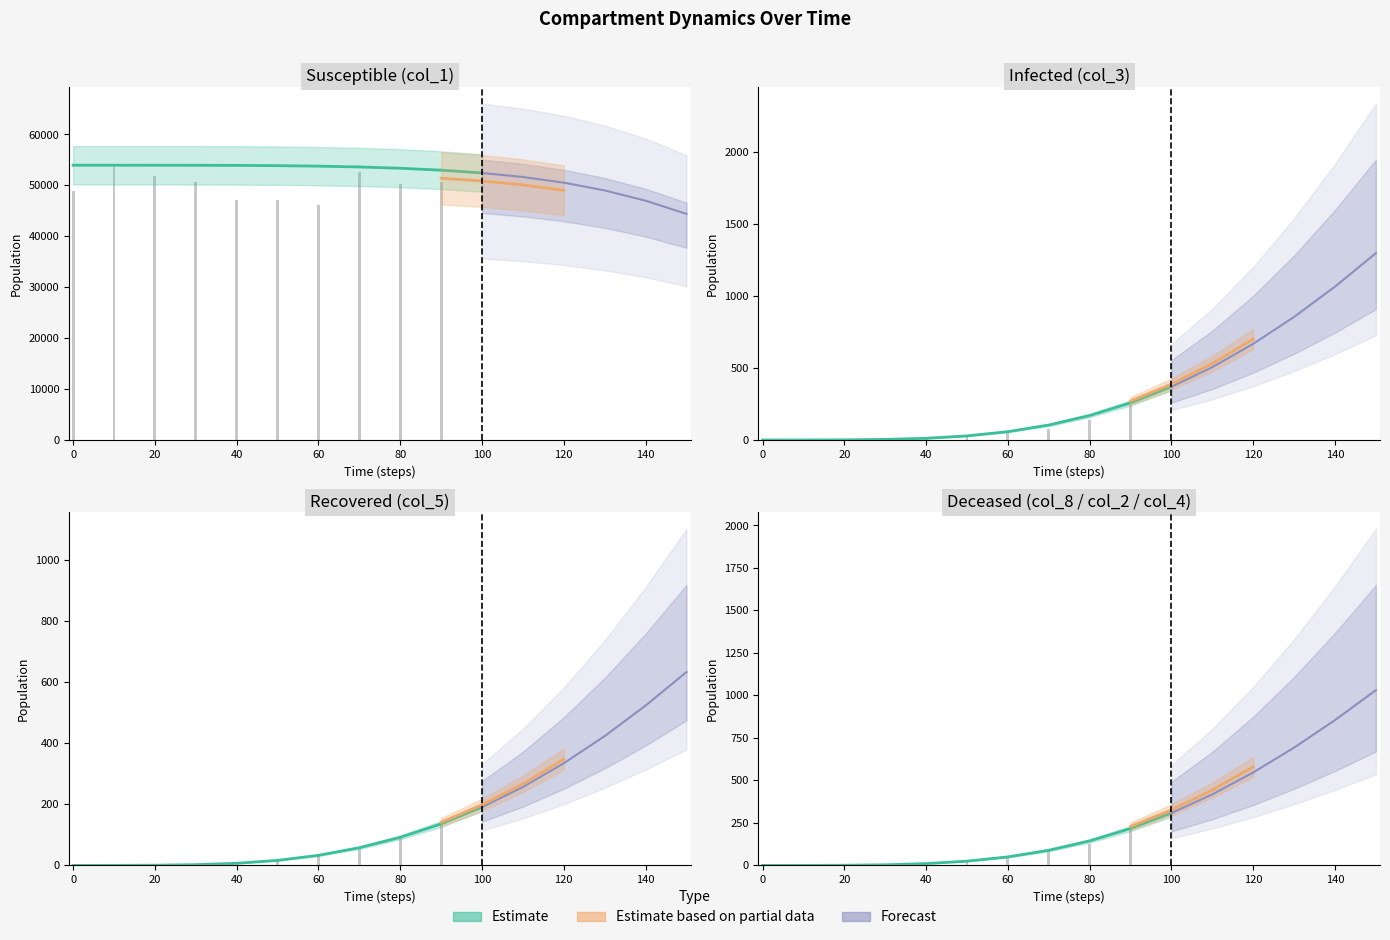

What is the difference between the second highest and second lowest values in the col_2 series?

196.9